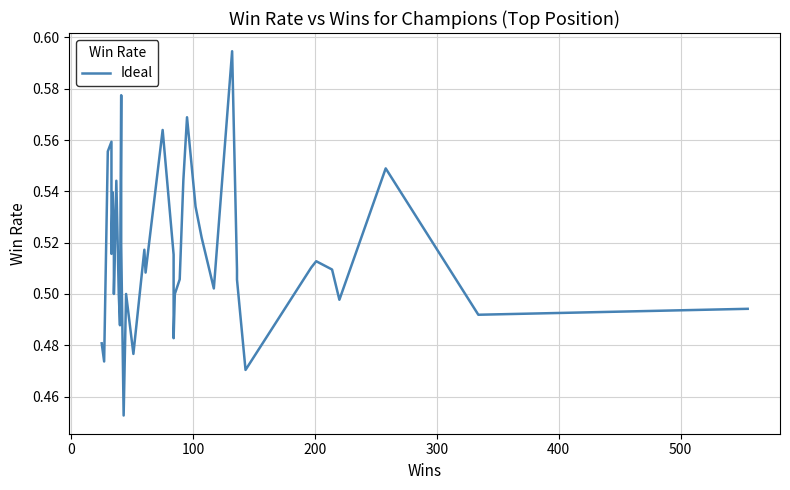

How many data points does each series have?

40